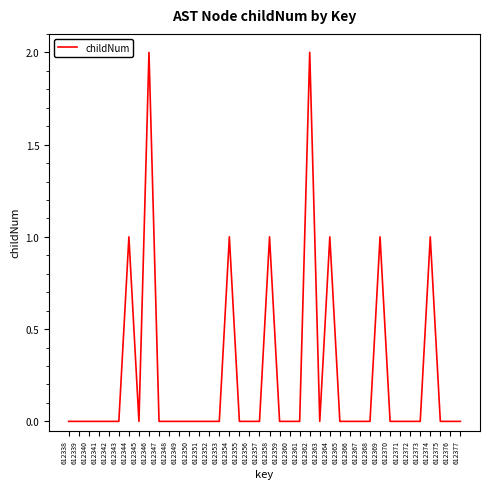

The chart shows a value of 0 at 612340. True or false?

True